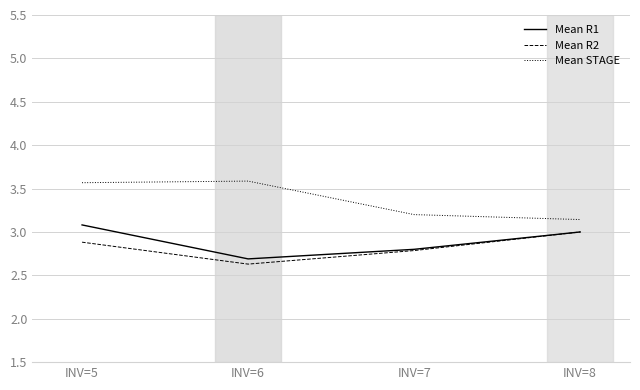

Does the chart display data point markers on the line(s)?

No